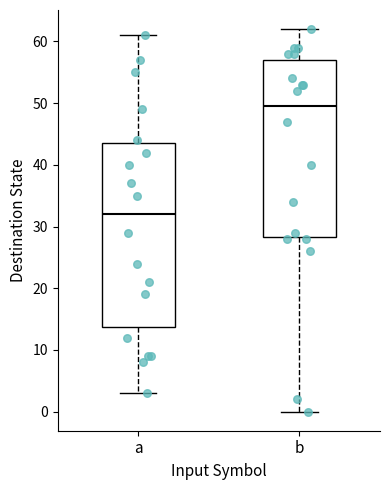

Which box's median line is the highest?

b